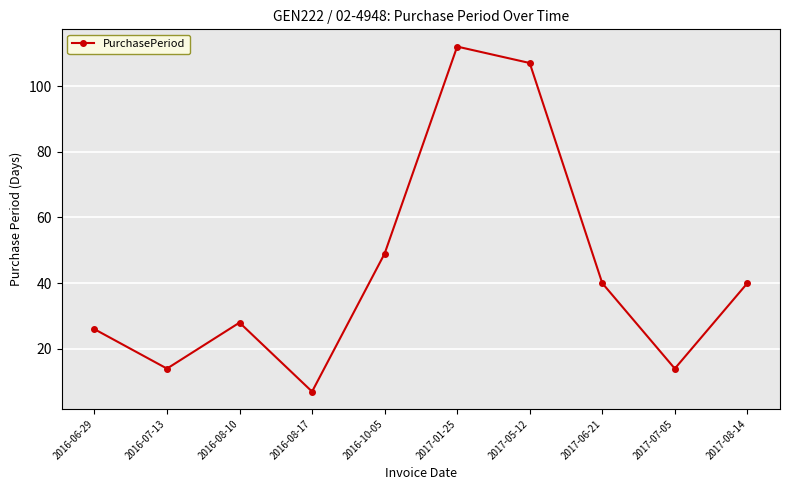

What is the smallest value displayed?

7